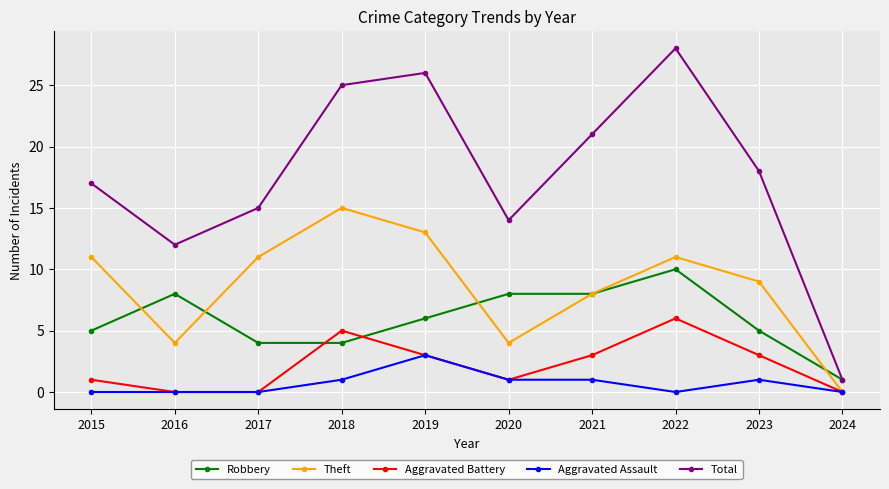

What is the difference between the maximum and minimum values in the Aggravated Battery series?

6